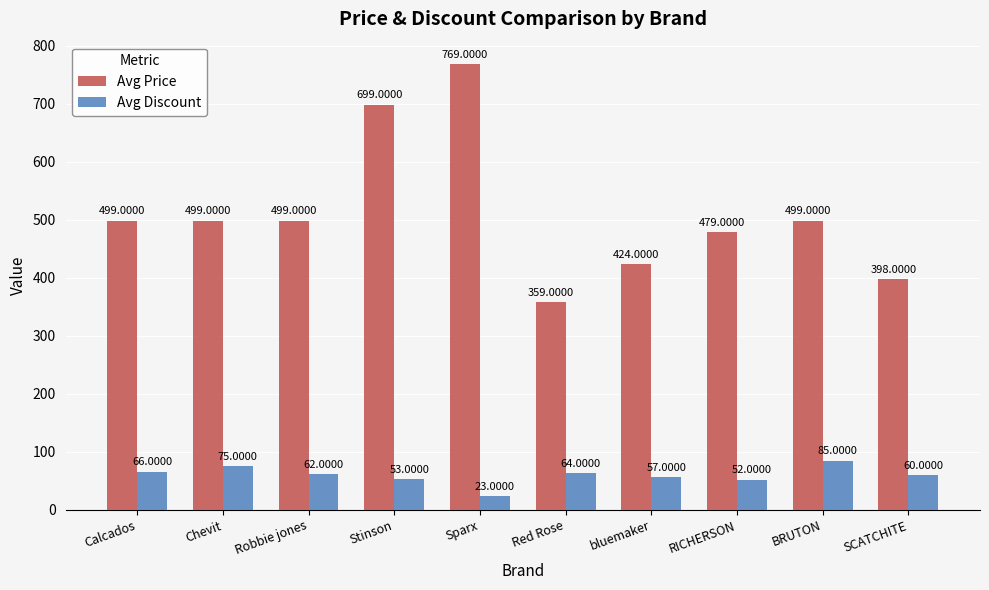

Rank the series by their maximum value, from lowest to highest.

Avg Discount, Avg Price